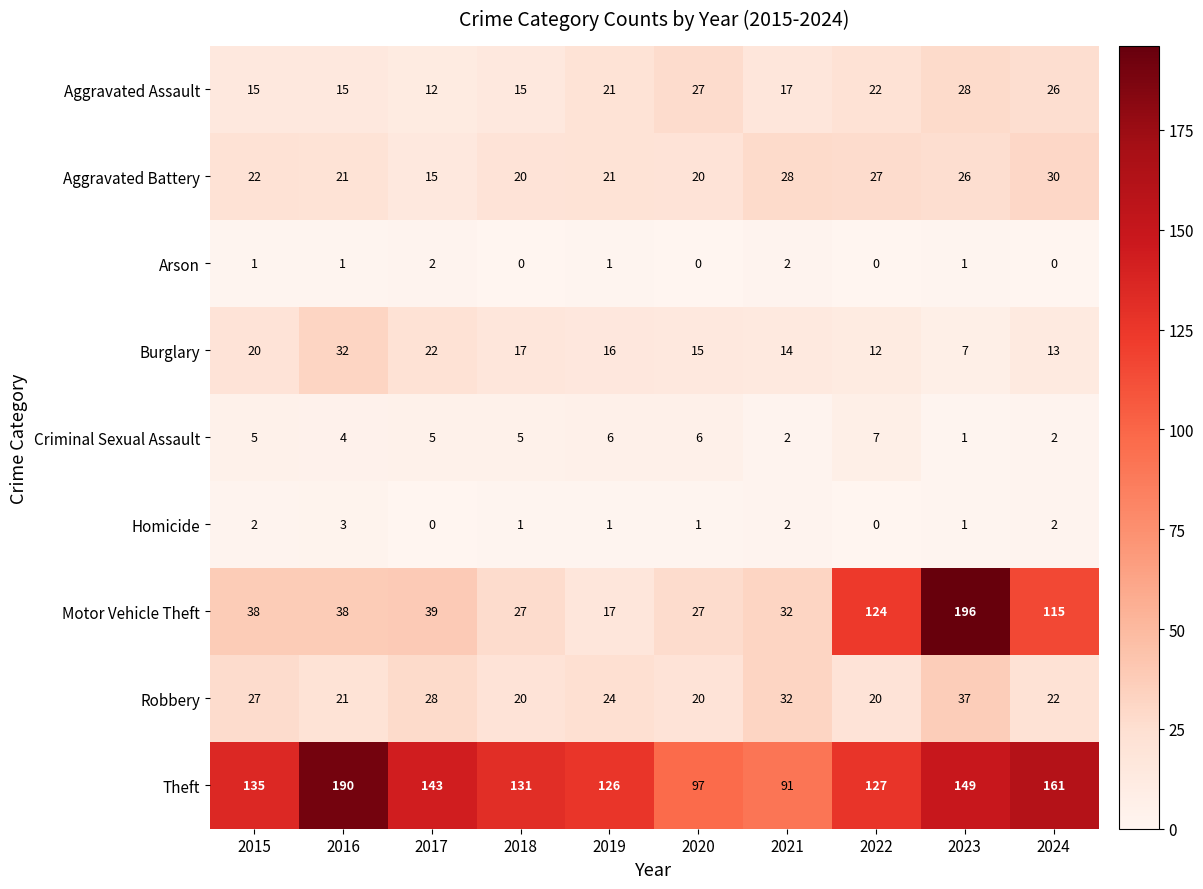

What is the highest value of the Robbery series?

37